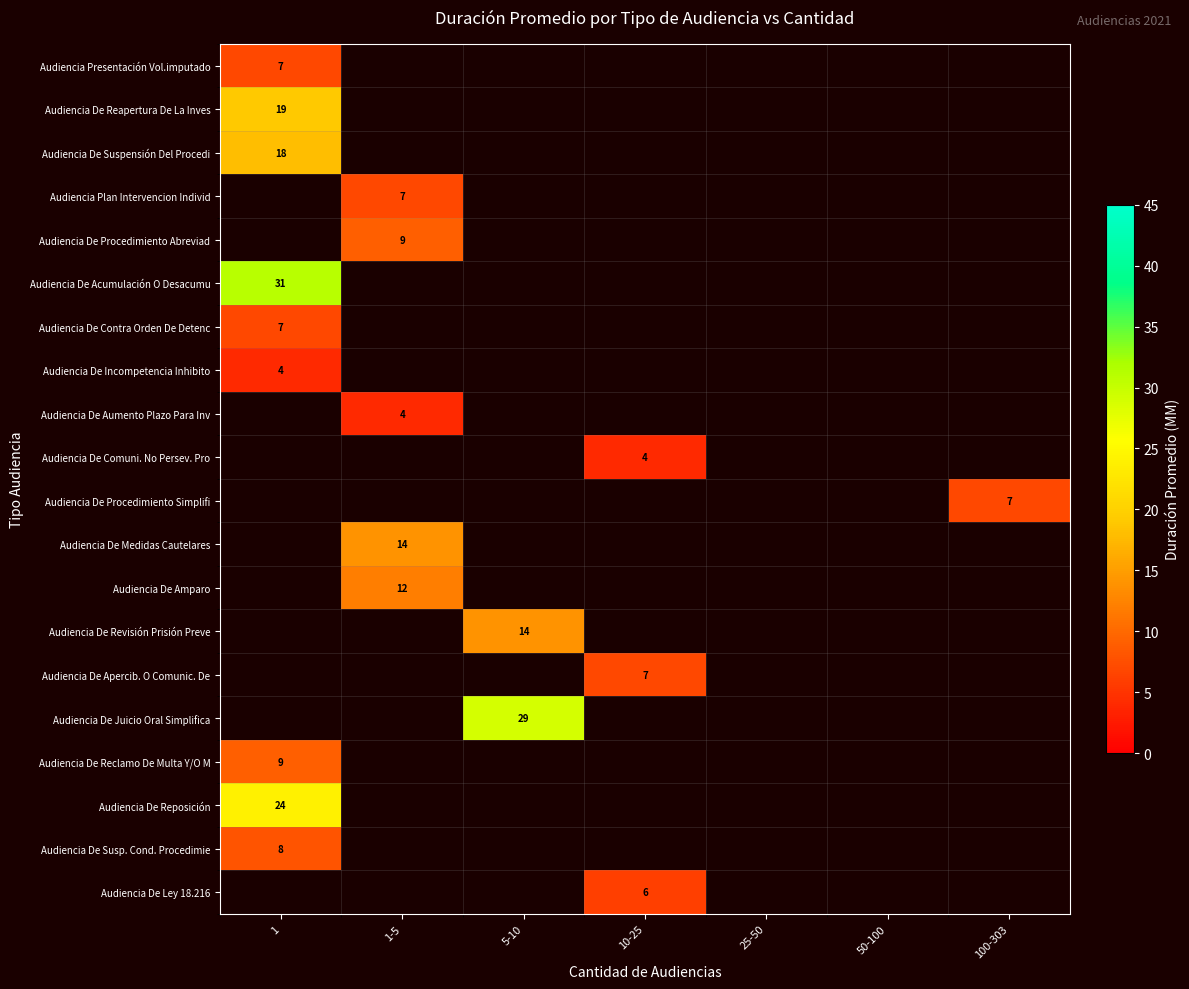

What is the greatest value displayed?

31.0